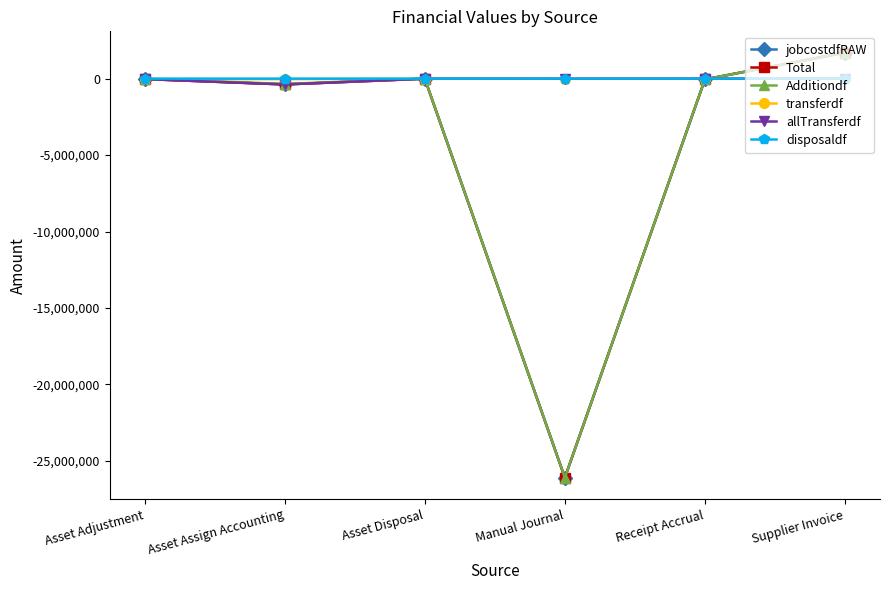

What is the difference between the second highest and minimum values in the jobcostdfRAW series?

26103491.6